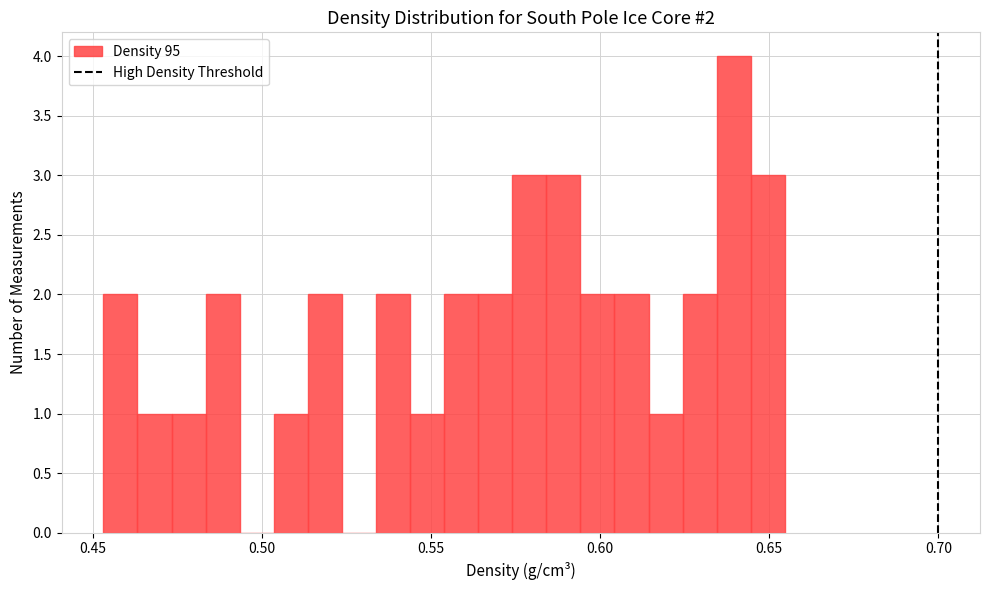

Read against the x-axis, roughly where is the centre of the tallest bar?

0.640